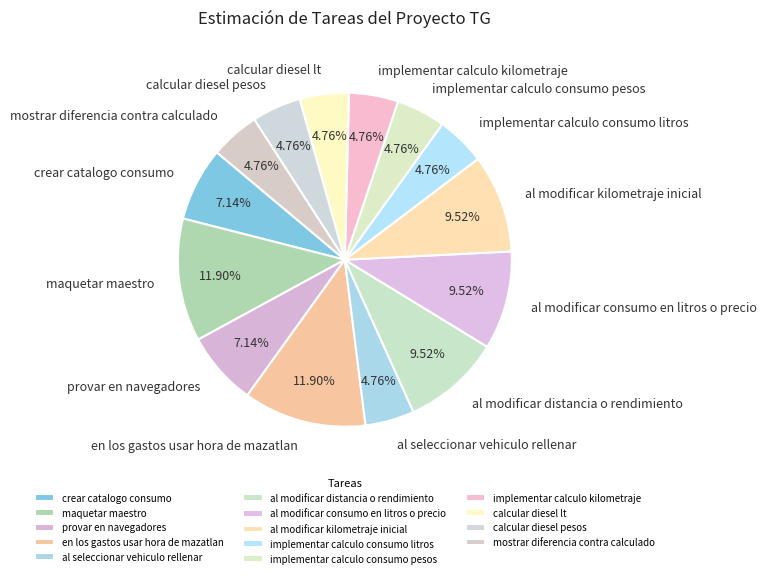

True or false: al modificar consumo en litros o precio accounts for 10% of the total.

True